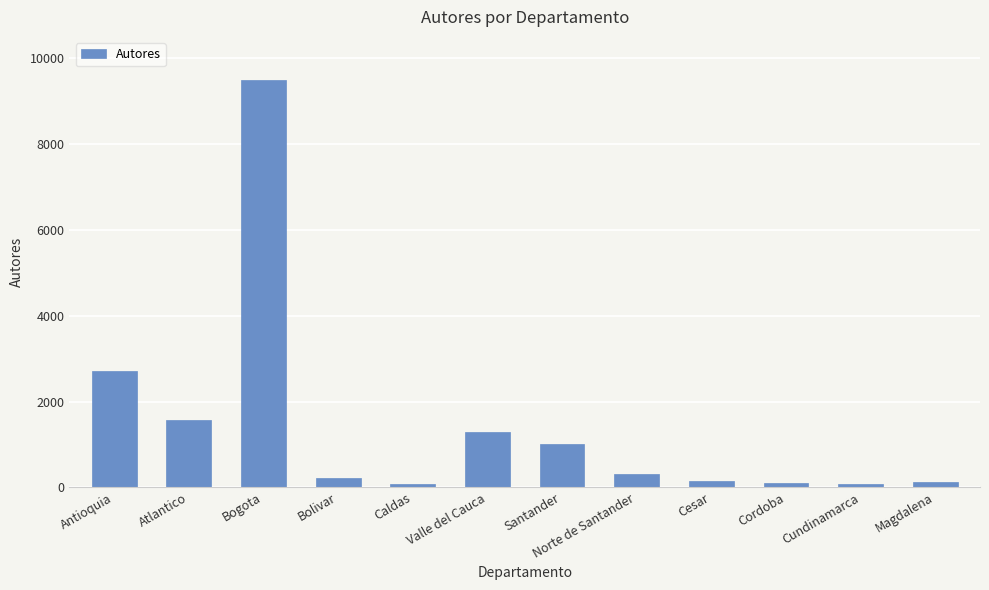

What is the label of the 8th bar from the left?

Norte de Santander